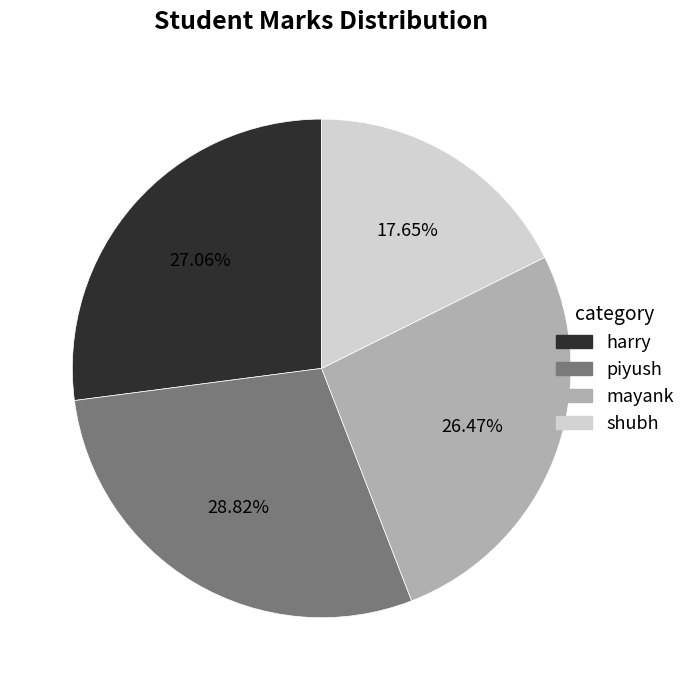

Which slice is the largest?

piyush